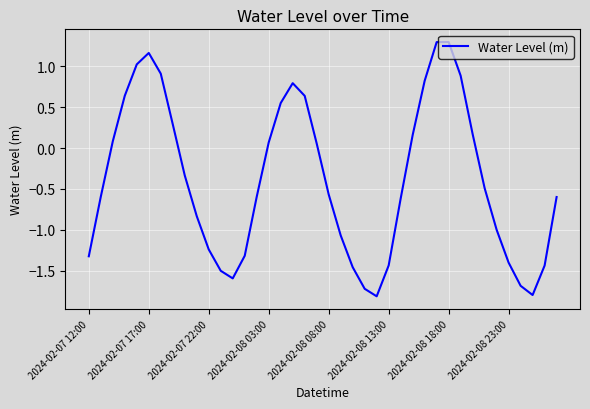

What is the minimum value shown in the chart?

-1.8